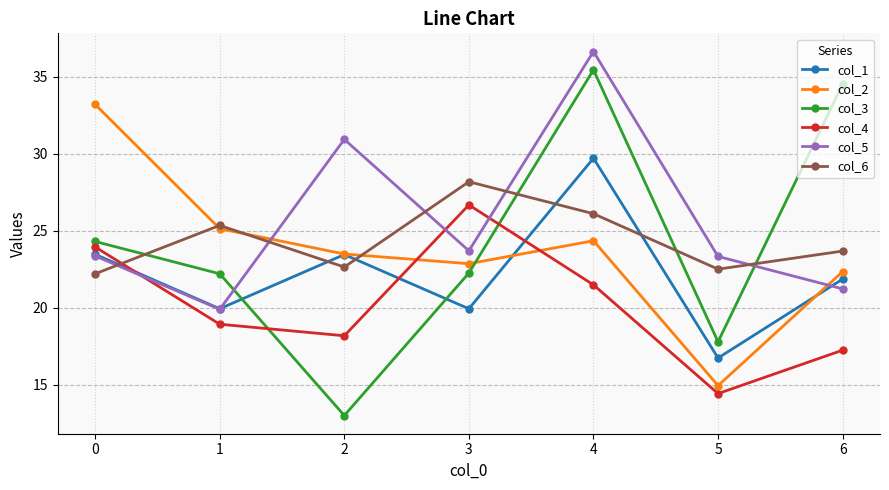

At 4, list the series in order from largest to smallest.

col_5, col_3, col_1, col_6, col_2, col_4